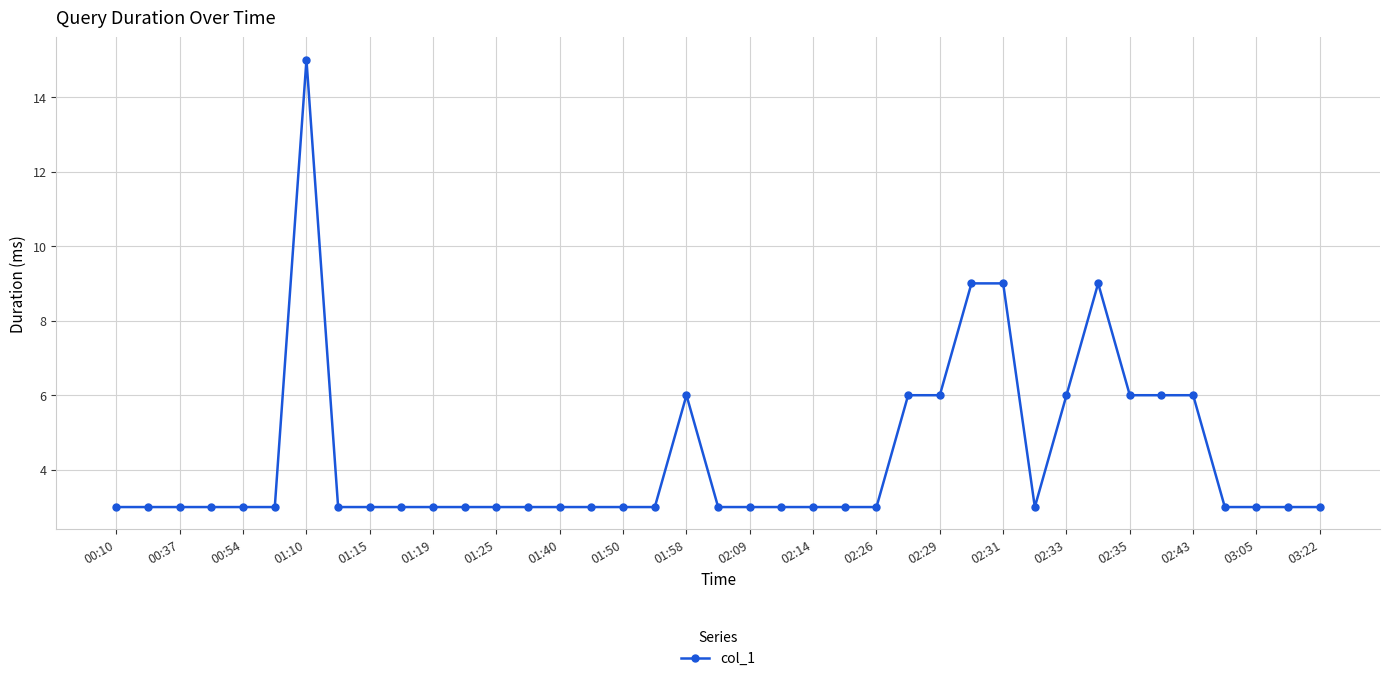

What is the value of the 38th point from the left?

3